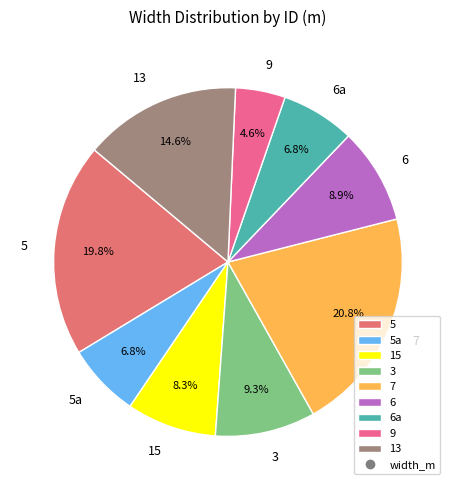

What percentage is the 6 slice, to the nearest percent?

9%